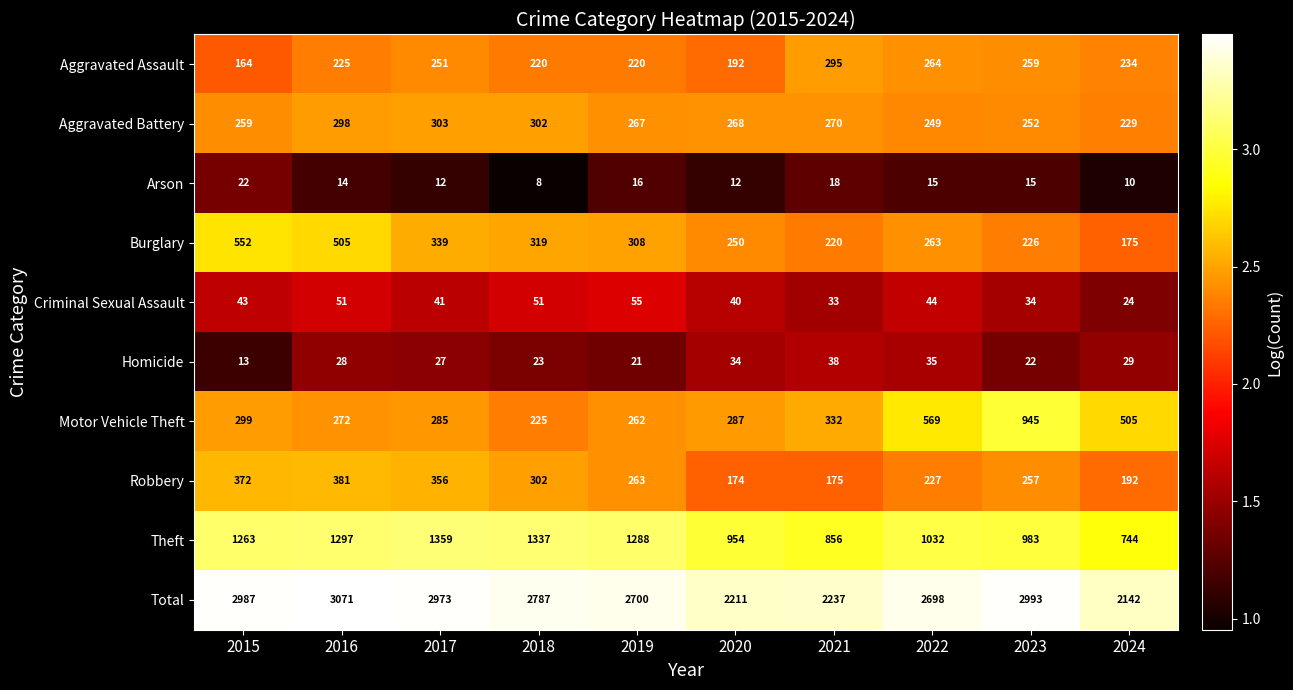

Is the value of Criminal Sexual Assault at 2022 greater than the value of Homicide at 2023?

Yes